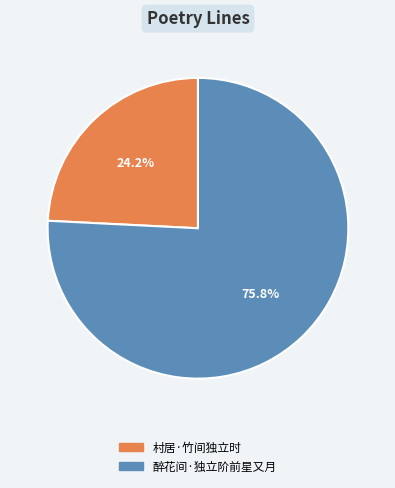

Which category accounts for the majority?

醉花间·独立阶前星又月